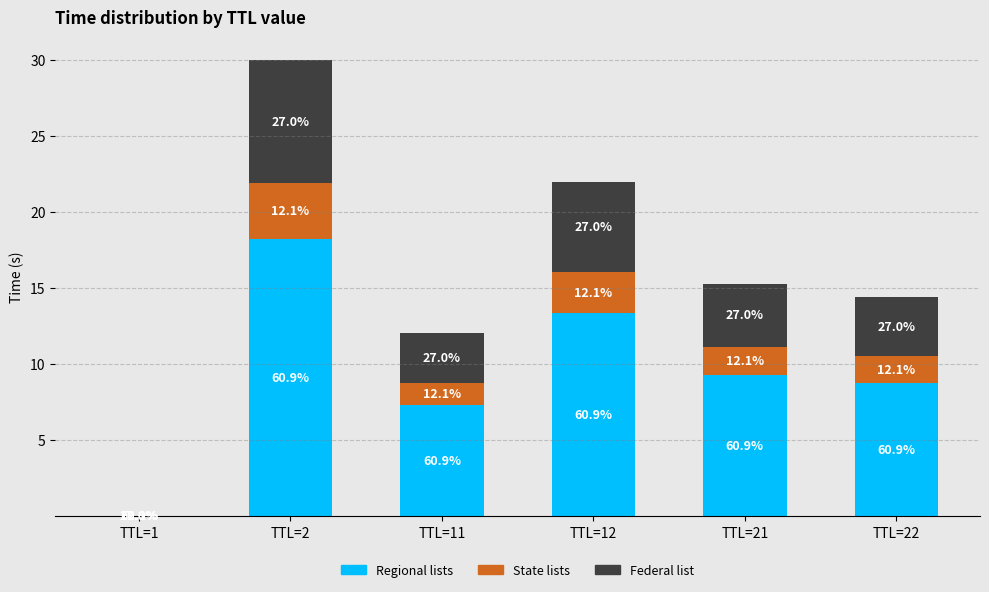

Are the bars grouped side by side (vs. stacked)?

No